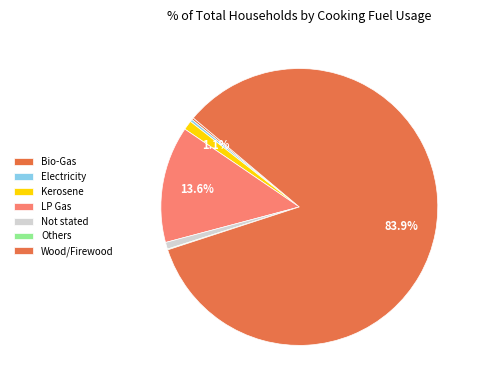

What percentage do Electricity and Bio-Gas together represent?

0.5%